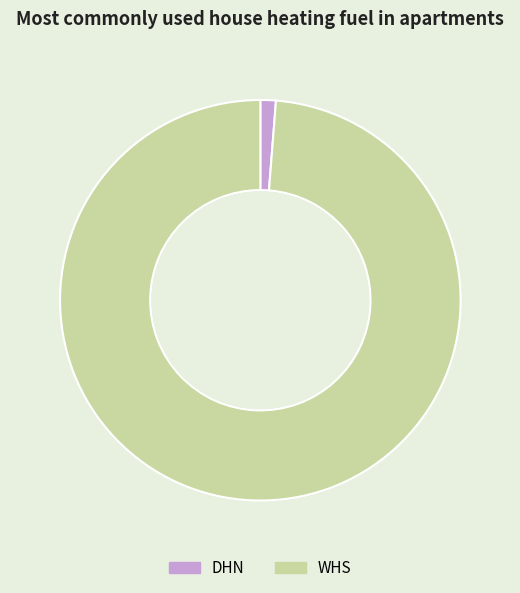

What is the majority slice?

WHS